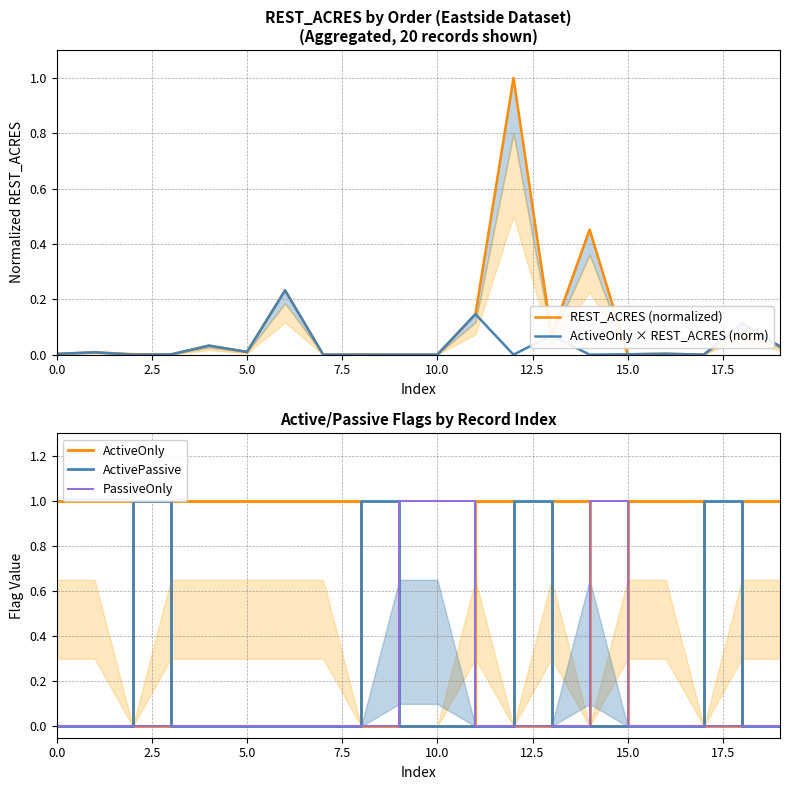

At which category is the sum across all series the highest?

12